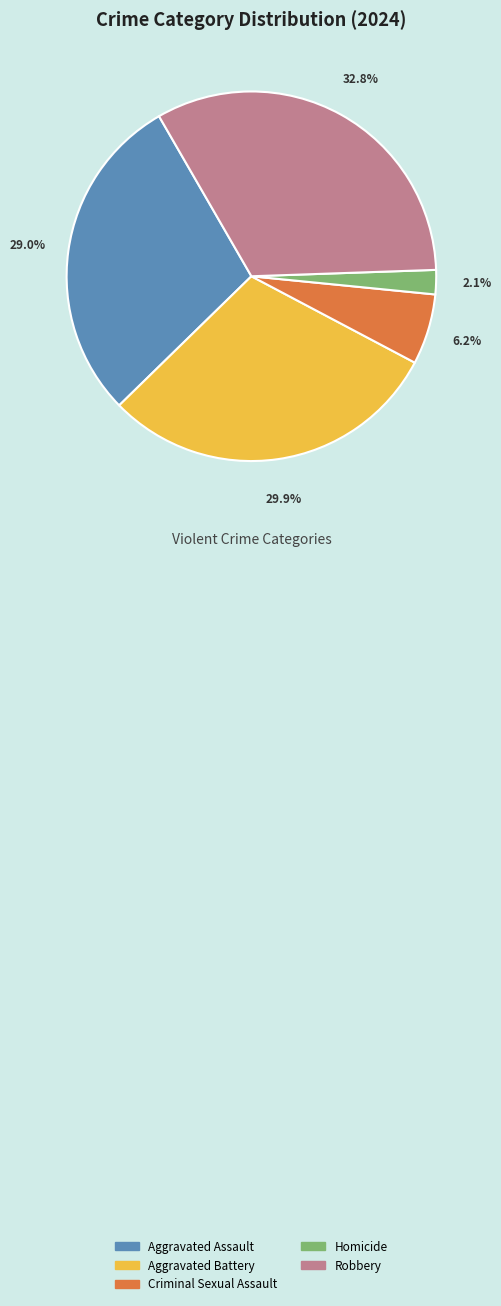

The Aggravated Assault slice represents 29% of the pie. True or false?

True